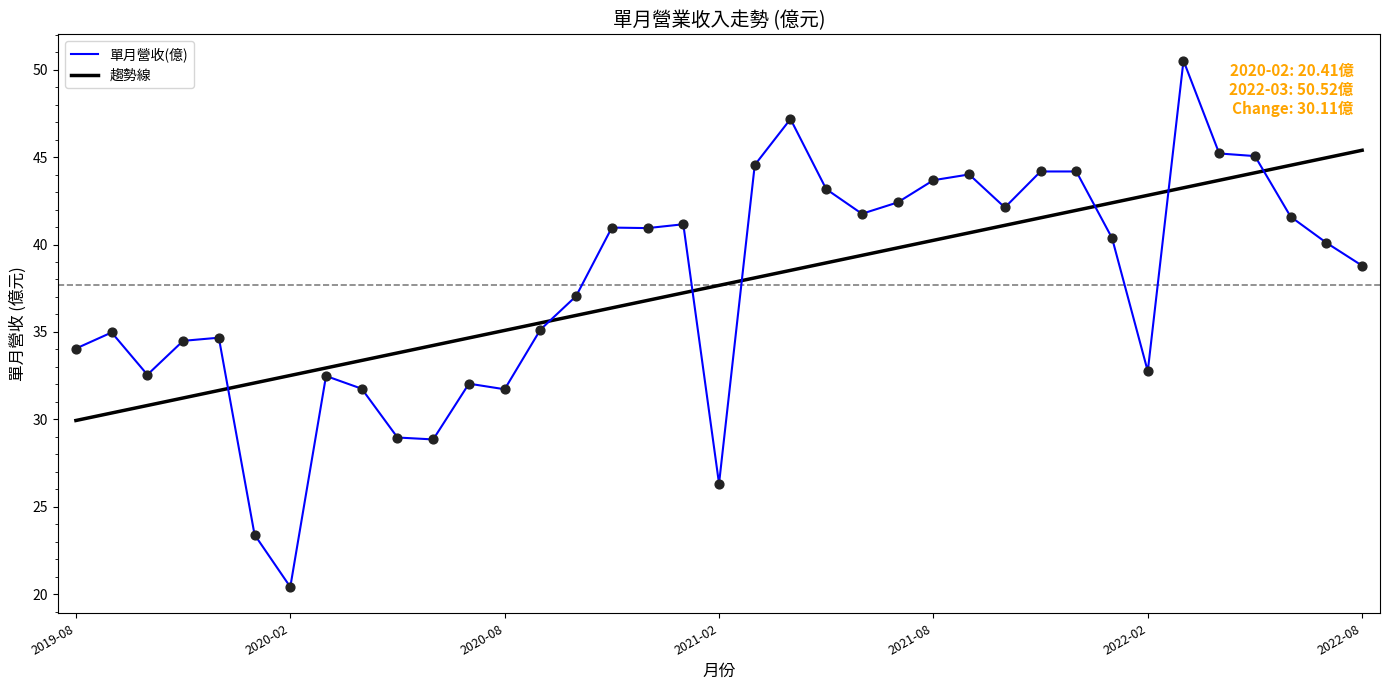

List the series in order of their peak value, lowest first.

趨勢線, 單月營收(億)